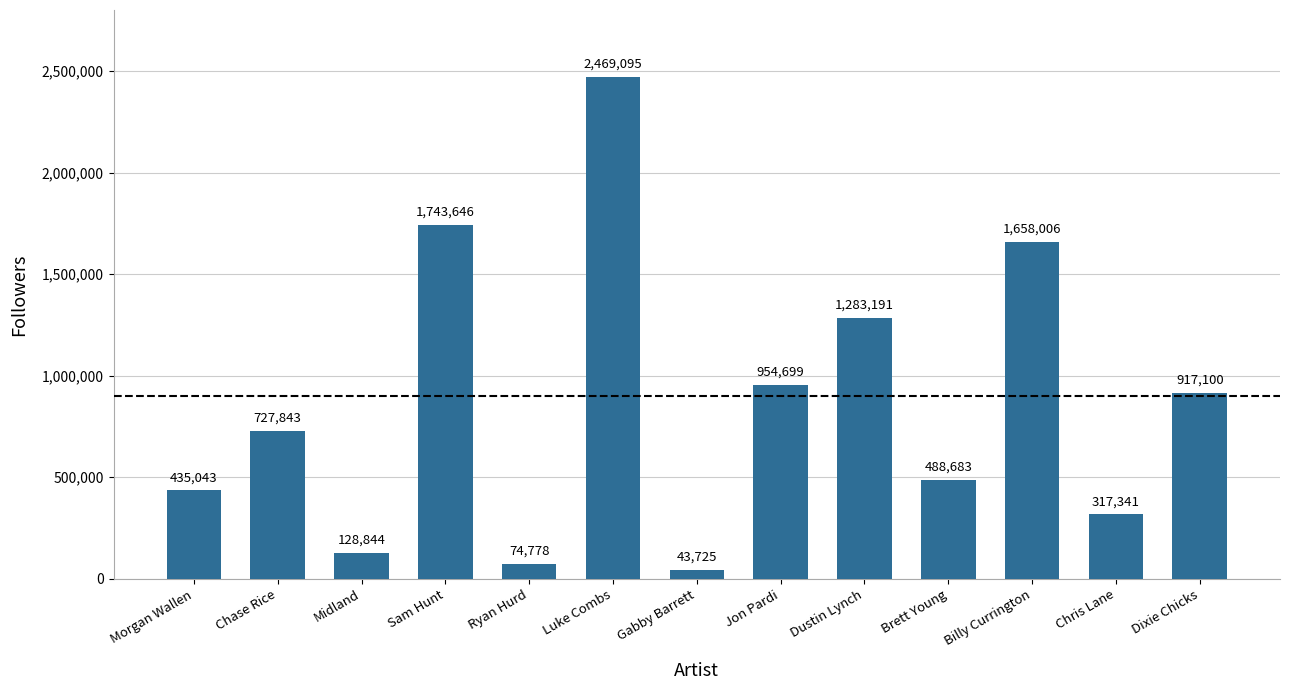

What is the sum of all values?

11241994